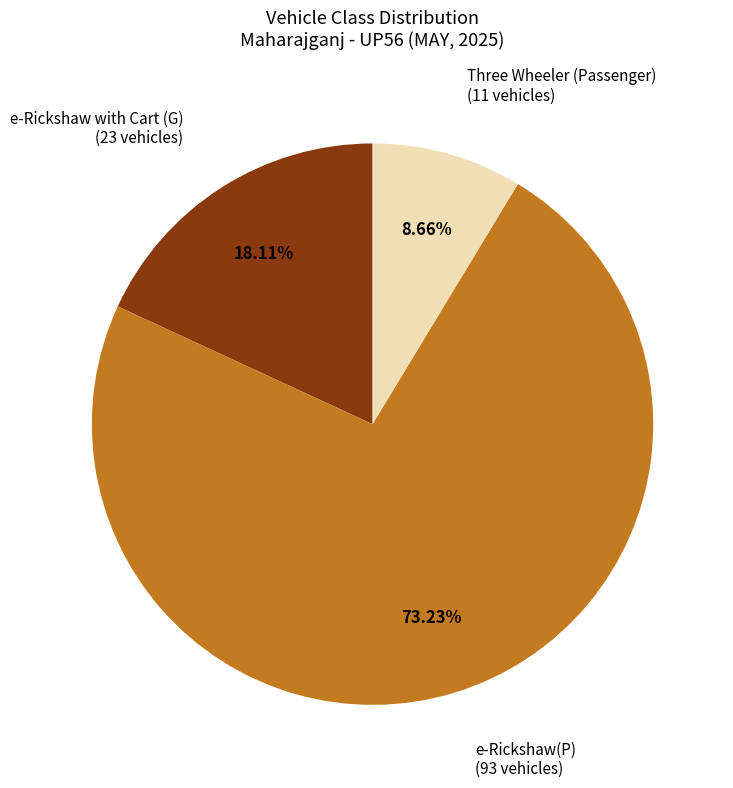

Count the number of slices in the pie.

3